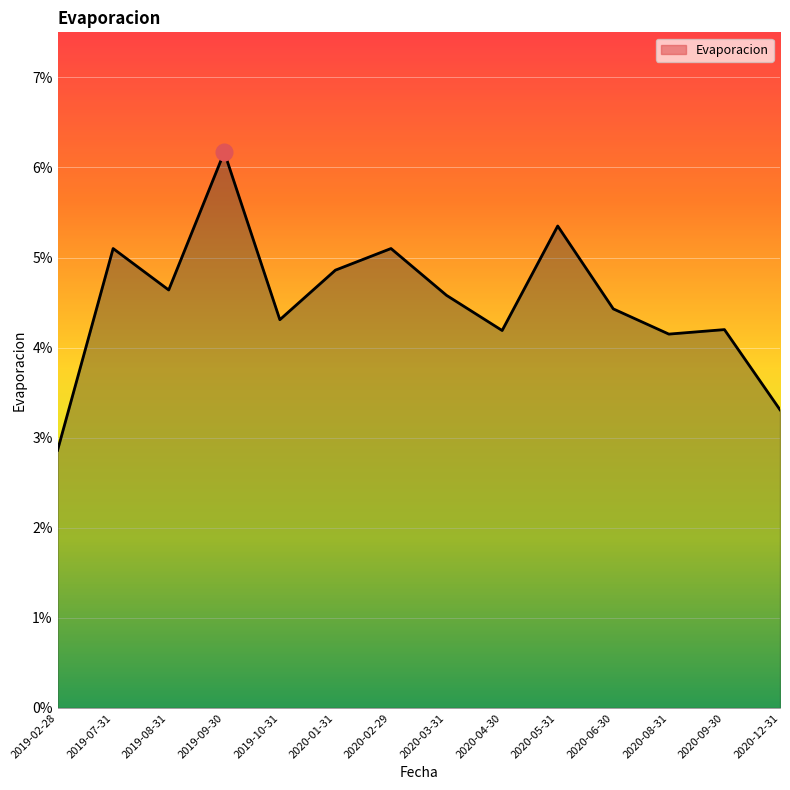

Reading right to left, list all the values displayed in this chart.

0.0	0.0	0.0	0.0	0.1	0.0	0.0	0.1	0.0	0.0	0.1	0.0	0.1	0.0